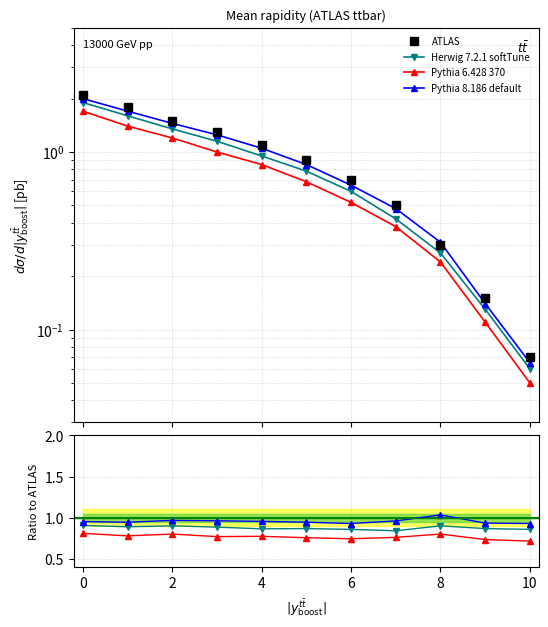

What is the label of the 3rd point from the right?

8